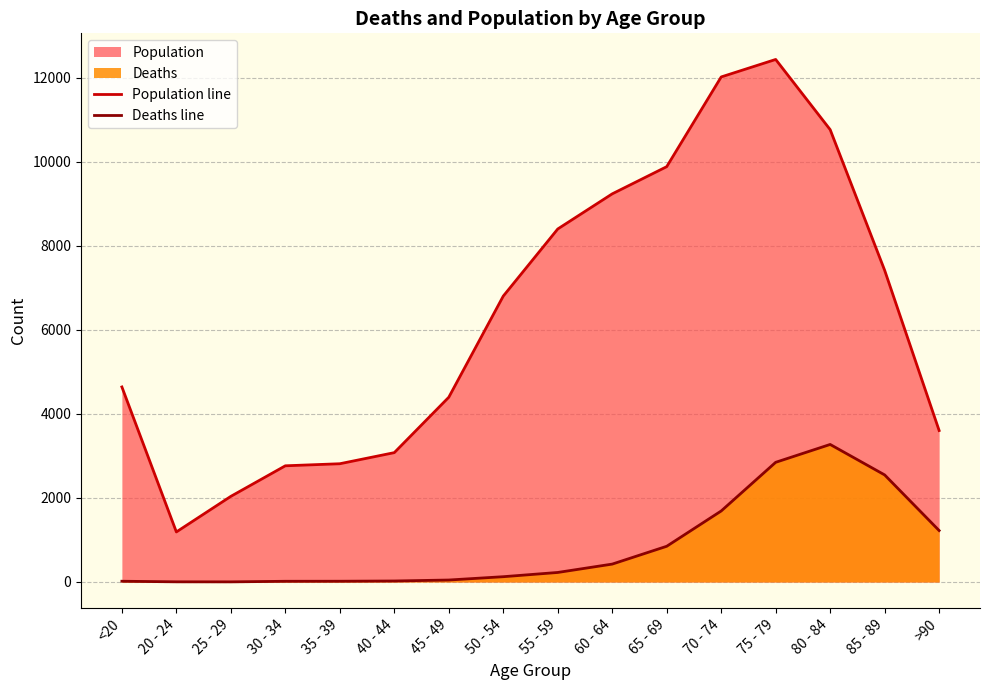

True or false: Population line and Deaths line cross at least once.

False